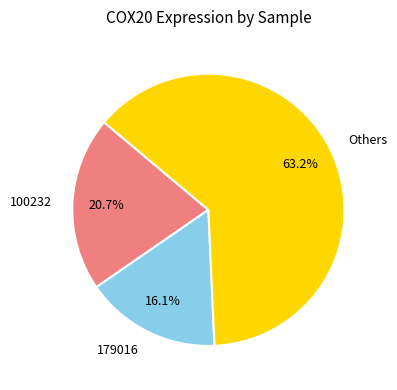

How much of the chart is everything except 100232?

79.3%